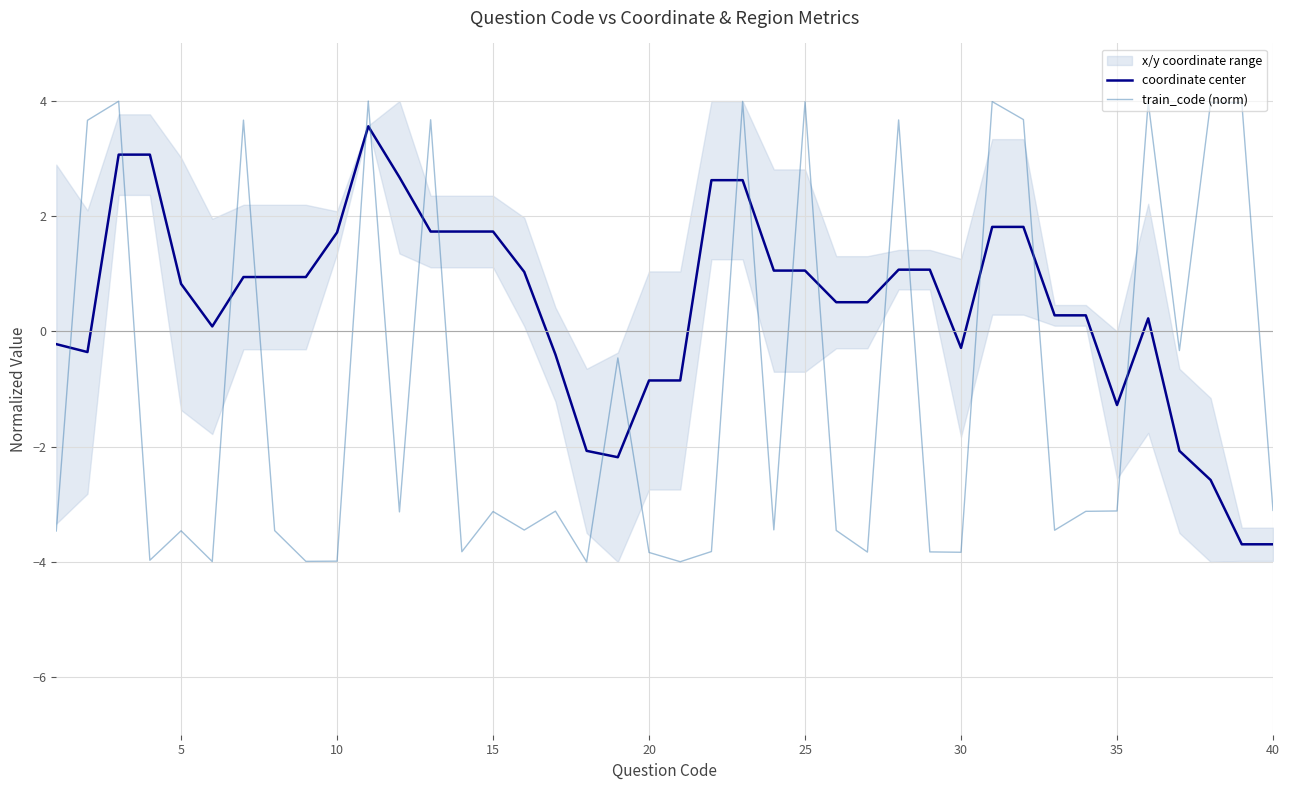

True or false: coordinate center and train_code (norm) cross at least once.

True